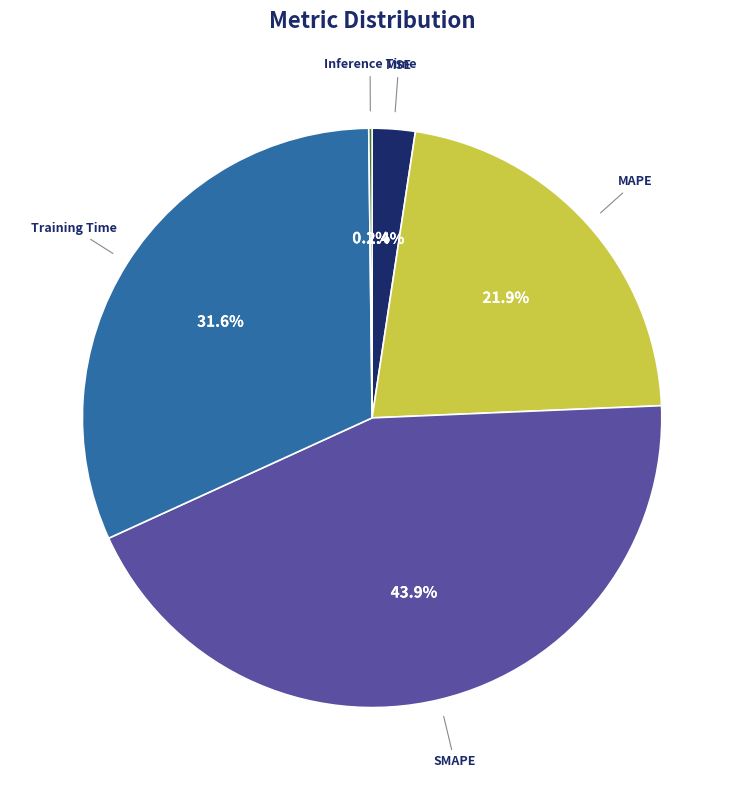

Is there a majority slice in this chart?

No